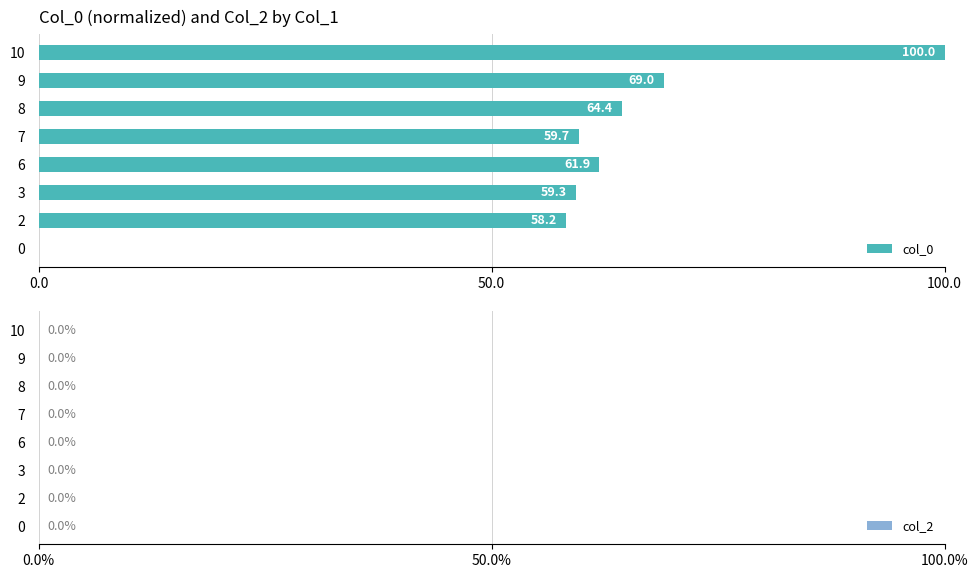

True or false: the data shows 64.4 at 8.

True